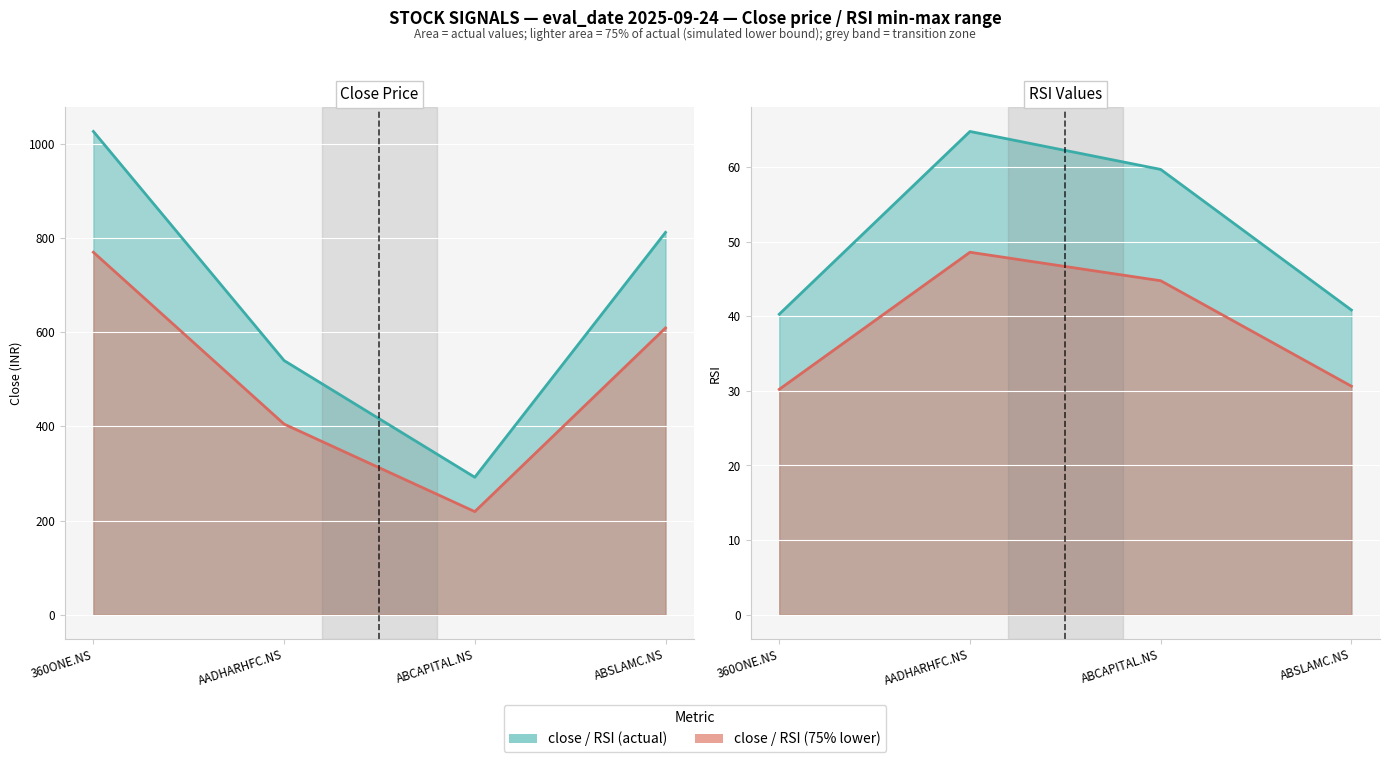

What is the label of the 2nd point from the right?

ABCAPITAL.NS